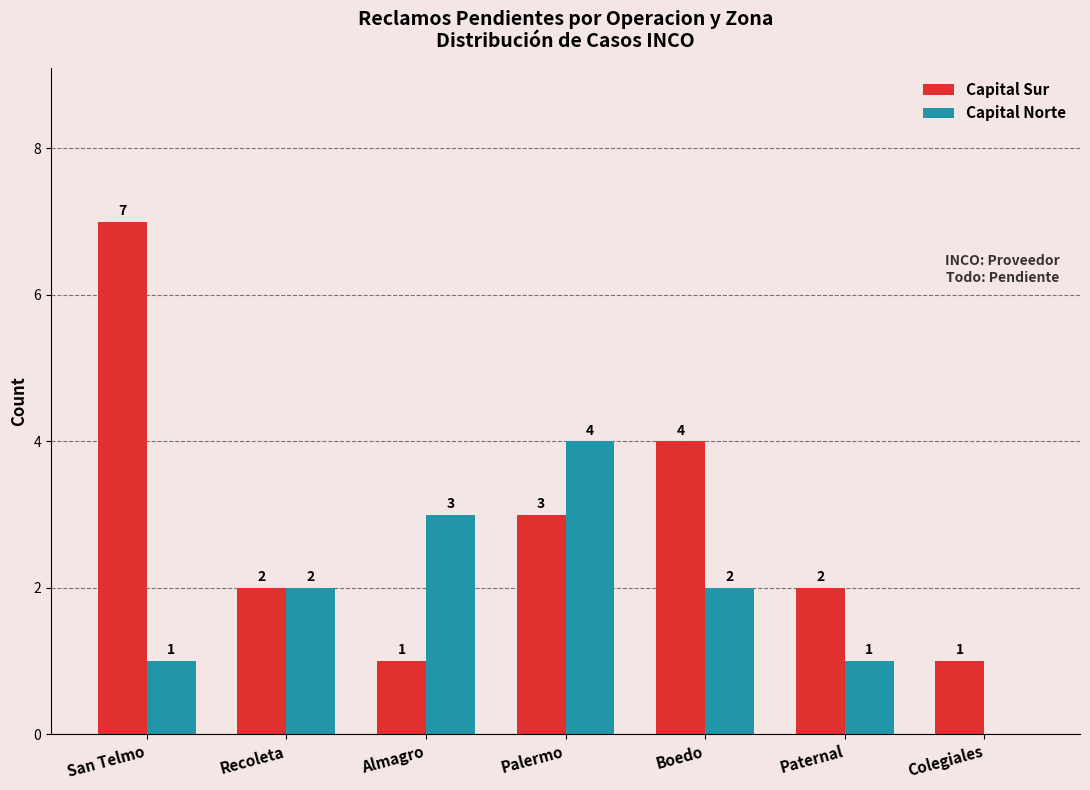

At which label does Capital Sur first exceed 2?

San Telmo